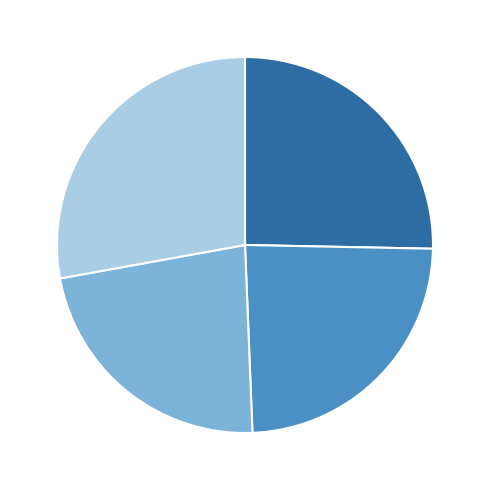

Combined, do 45 and 30 account for over 50%?

Yes